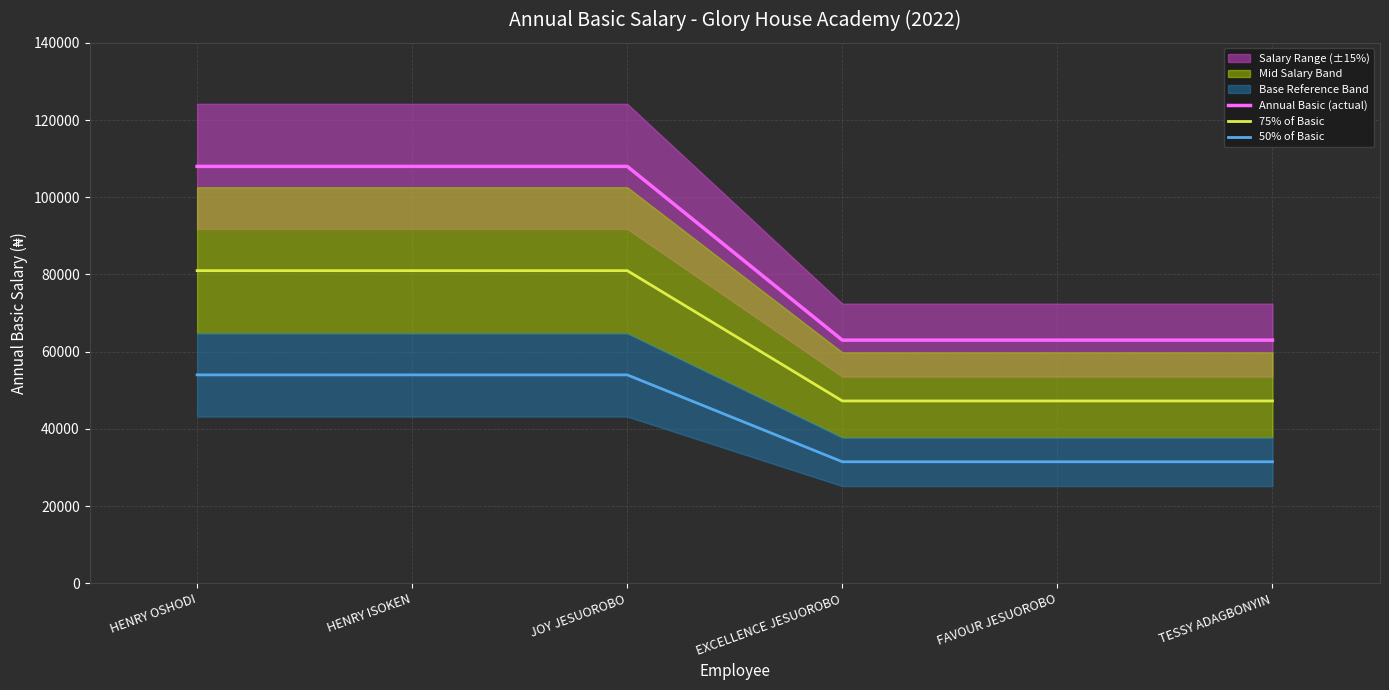

What is the difference between the Annual Basic (actual) values at HENRY ISOKEN and EXCELLENCE JESUOROBO?

45000